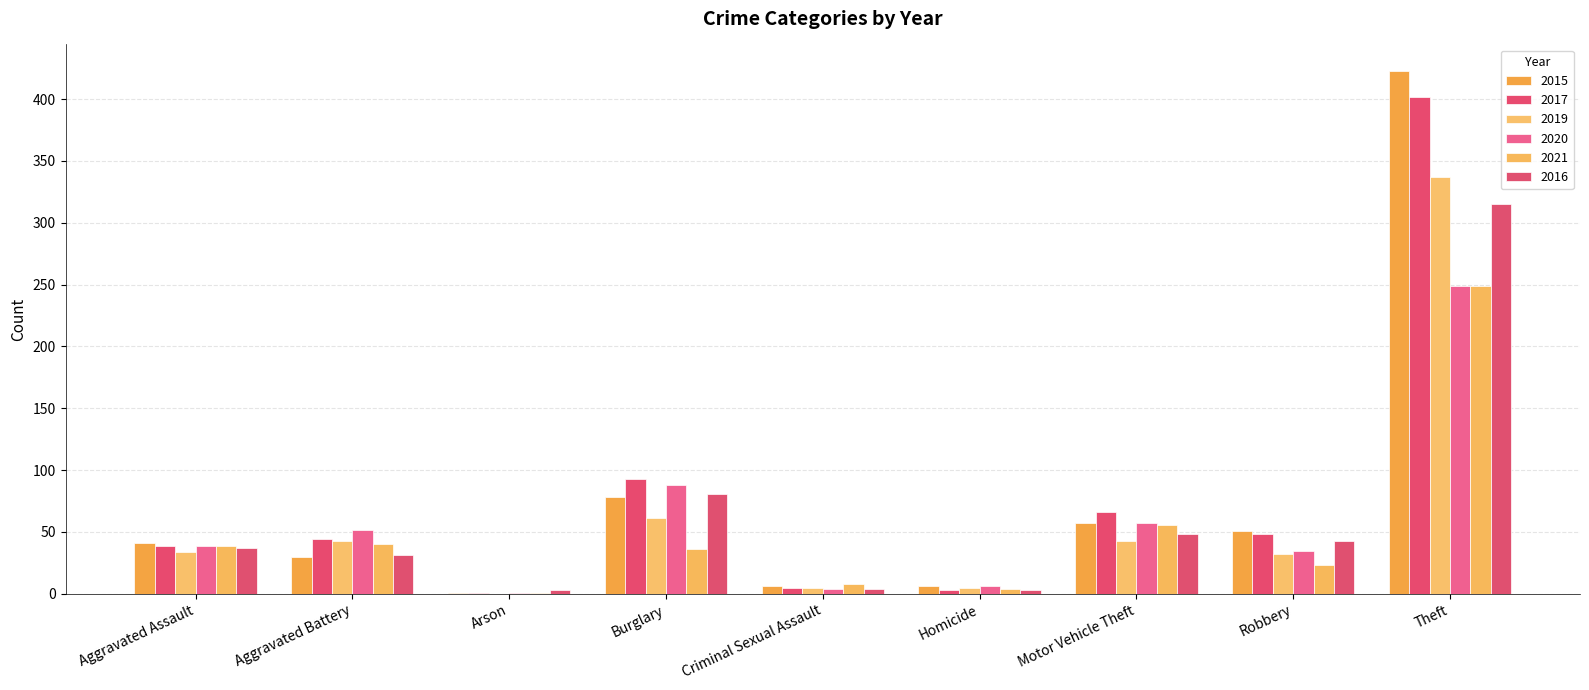

Rank the categories by 2016 value from highest to lowest.

Theft, Burglary, Motor Vehicle Theft, Robbery, Aggravated Assault, Aggravated Battery, Criminal Sexual Assault, Arson, Homicide